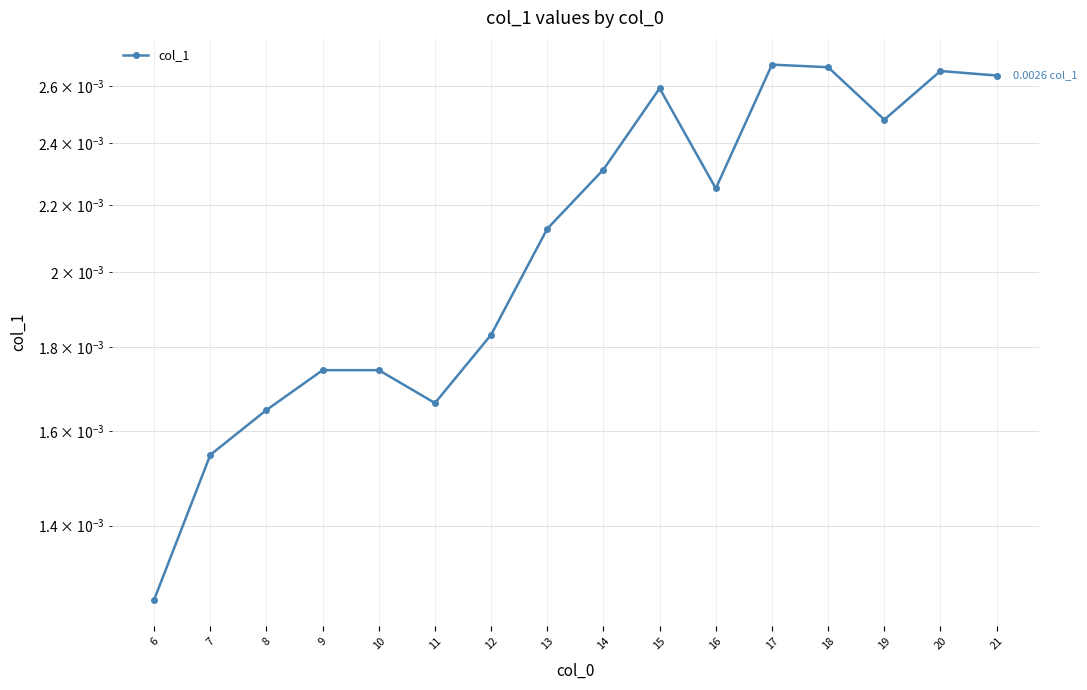

Which has a higher value, 11 or 15?

15